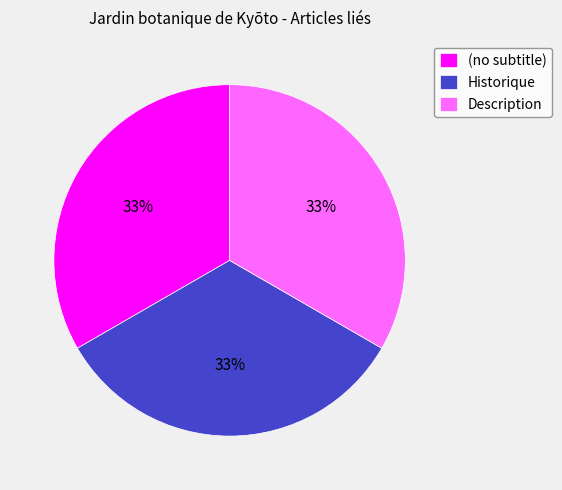

Is there any slice that represents more than half of the pie?

No